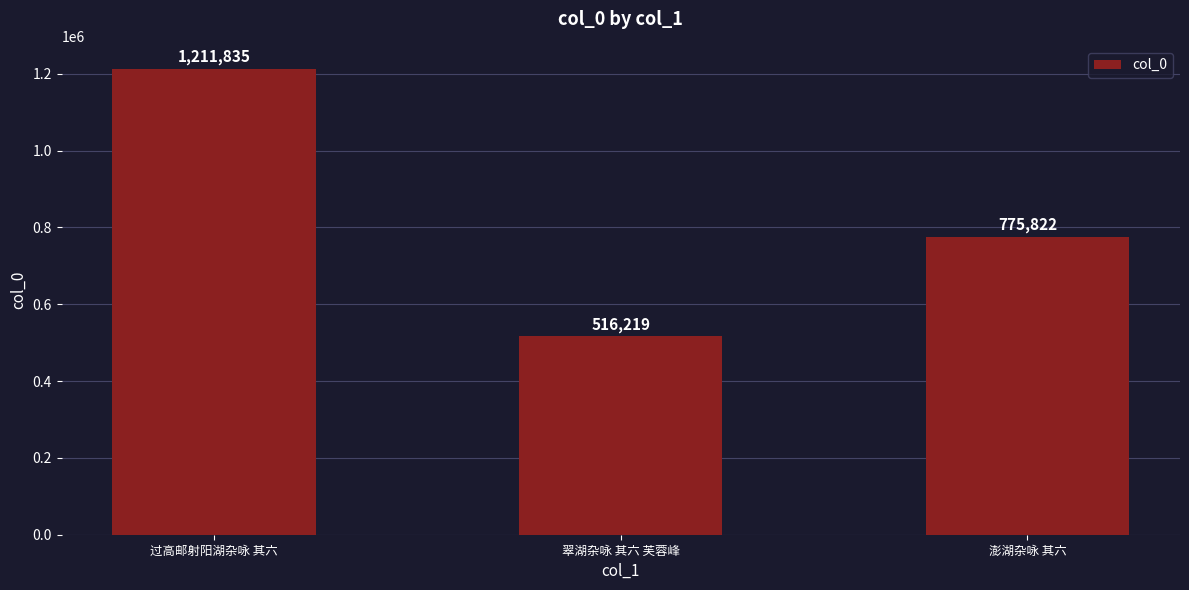

Count the values in the range 516219 to 1211835.

3